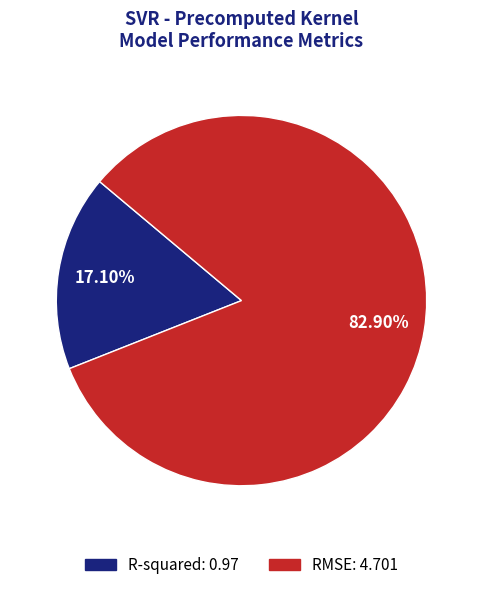

Which category has the biggest portion of the pie?

RMSE